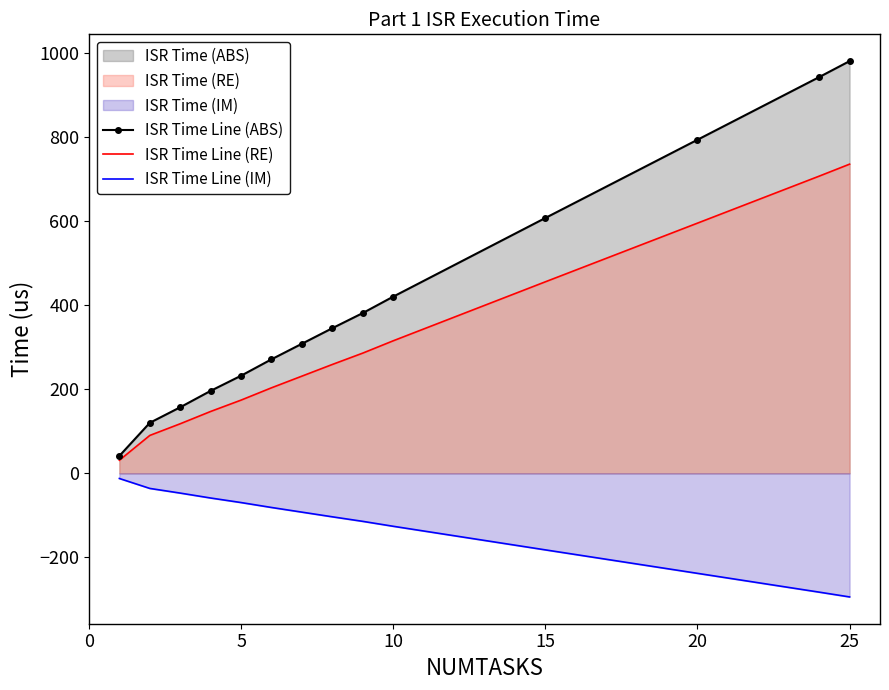

What is the minimum value for ISR Time Line (IM)?

-294.0